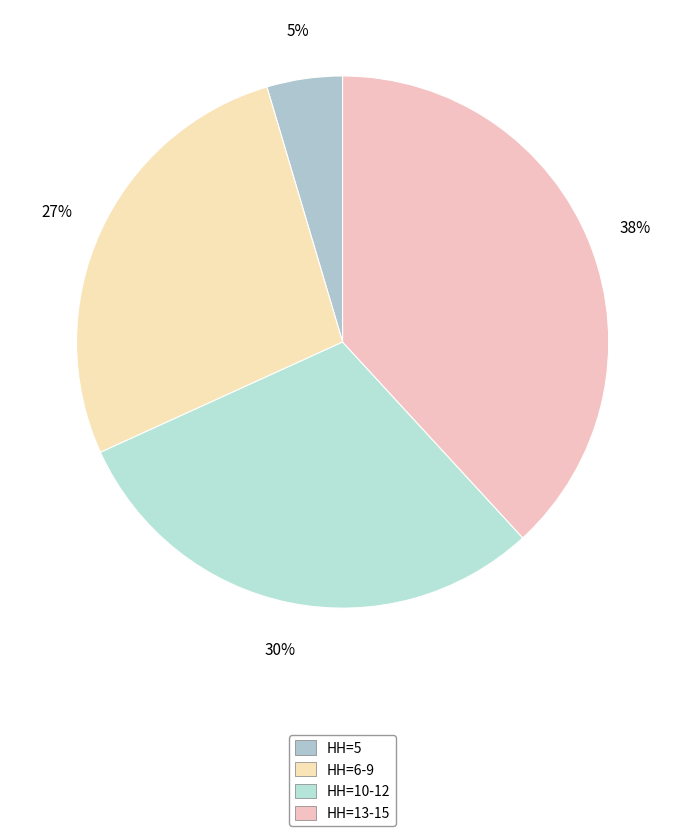

How many slices are in this pie chart?

4